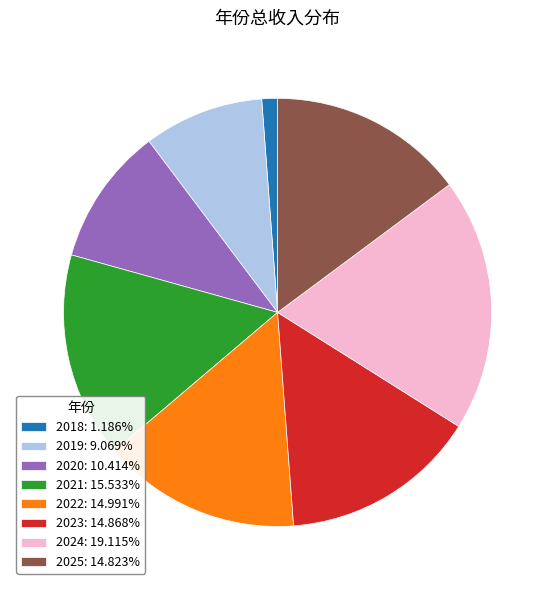

Combined, do 2018: 1.186% and 2020: 10.414% account for over 50%?

No